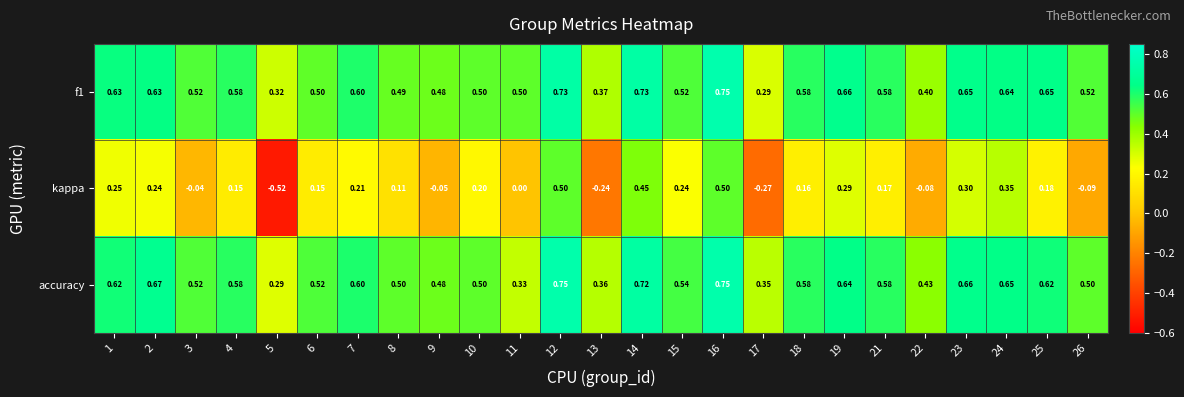

Which series has the largest range (max minus min)?

kappa